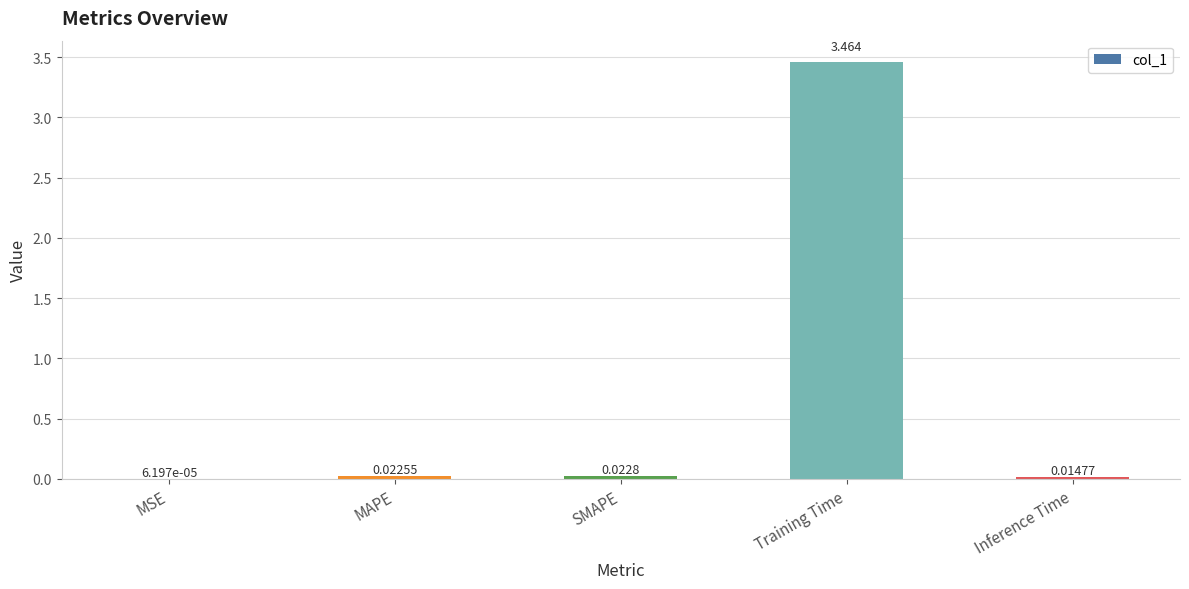

Are the bars horizontal?

No